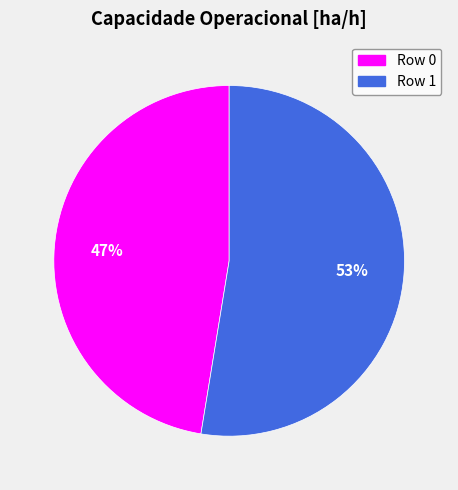

What is the ratio of the value at Row 0 to the value at Row 1?

0.9